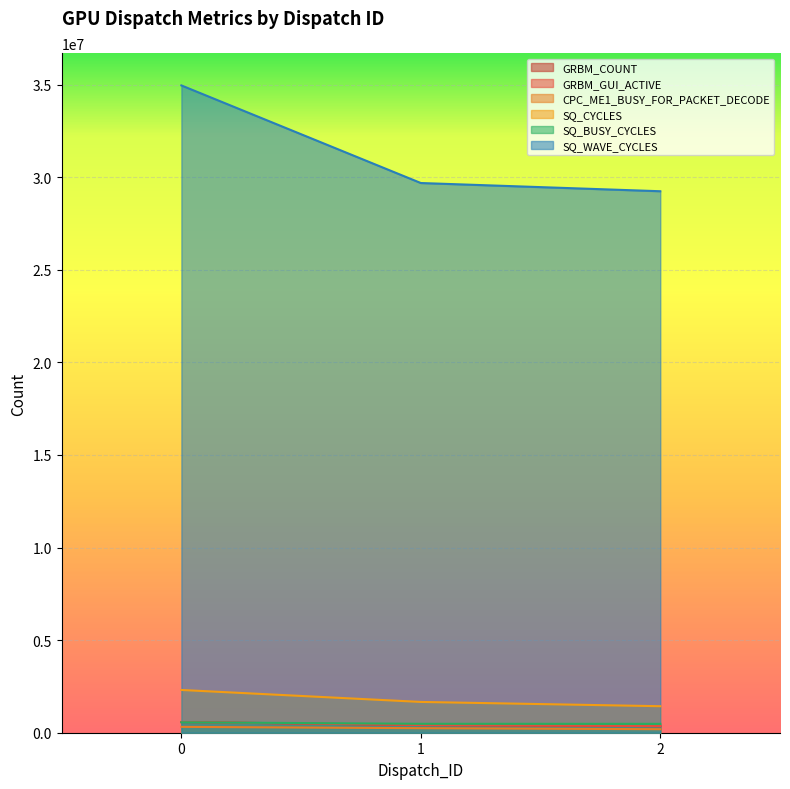

Reading right to left, what are all the values shown in this chart?

GRBM_COUNT: 357965	415641	577249
GRBM_GUI_ACTIVE: 357965	415641	577249
CPC_ME1_BUSY_FOR_PACKET_DECODE: 189759	244236	316007
SQ_CYCLES: 1431860	1662564	2308996
SQ_BUSY_CYCLES: 479688	481490	562816
SQ_WAVE_CYCLES: 29243119	29686735	34957599